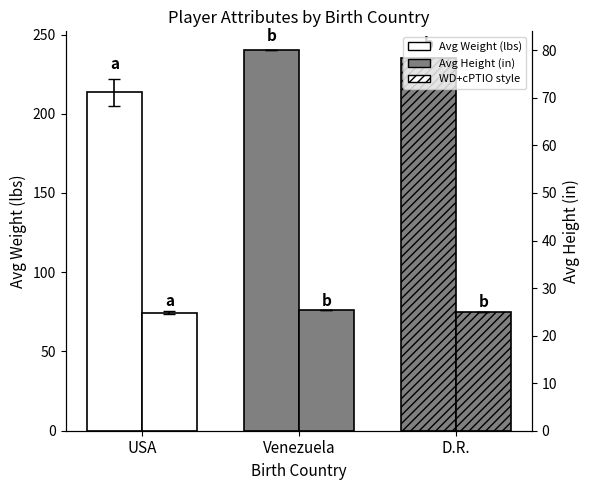

How many values in the Avg Height (in) series are below 75?

1